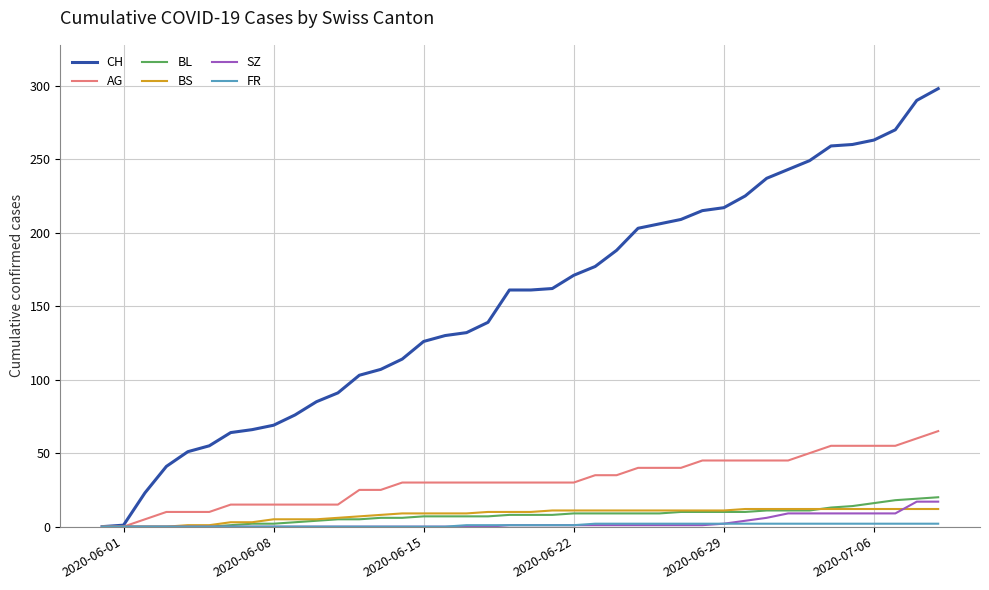

Which series has the largest total across all categories?

CH